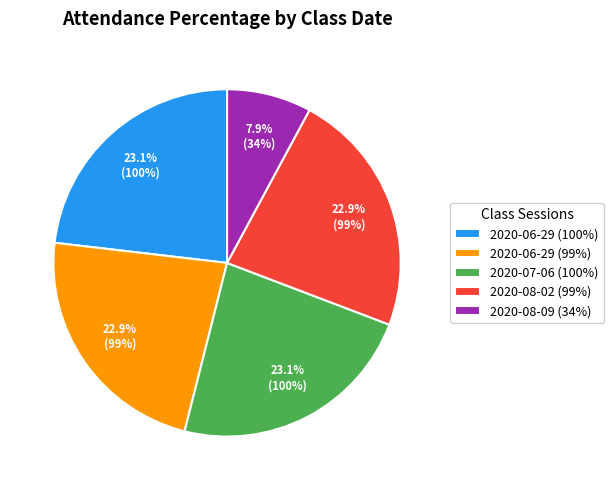

Does 2020-08-02 (99%) account for over 50% of the chart?

No